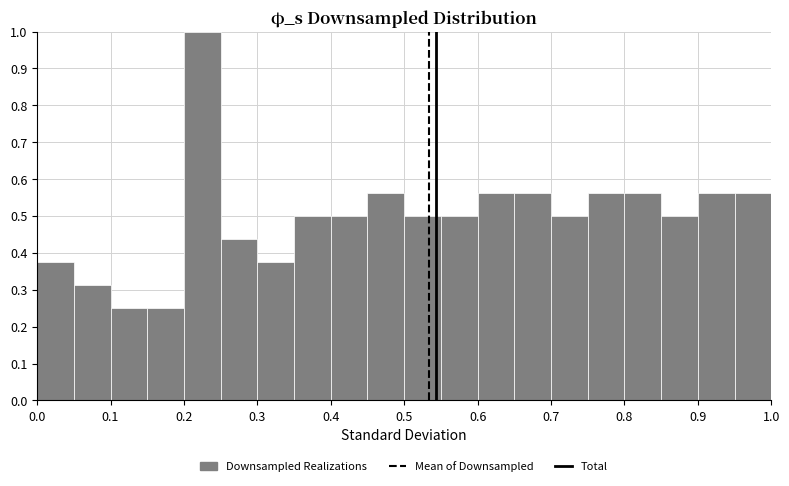

Reading left to right, list every bar in this chart as the range it spans on the x-axis followed by its height. The values are not printed on the chart, so give them approximately, as read against the axis.

0.00 to 0.05: 0.38
0.05 to 0.10: 0.31
0.10 to 0.15: 0.25
0.15 to 0.20: 0.25
0.20 to 0.25: 1.00
0.25 to 0.30: 0.44
0.30 to 0.35: 0.38
0.35 to 0.40: 0.50
0.40 to 0.45: 0.50
0.45 to 0.50: 0.56
0.50 to 0.55: 0.50
0.55 to 0.60: 0.50
0.60 to 0.65: 0.56
0.65 to 0.70: 0.56
0.70 to 0.75: 0.50
0.75 to 0.80: 0.56
0.80 to 0.85: 0.56
0.85 to 0.90: 0.50
0.90 to 0.95: 0.56
0.95 to 1.00: 0.56